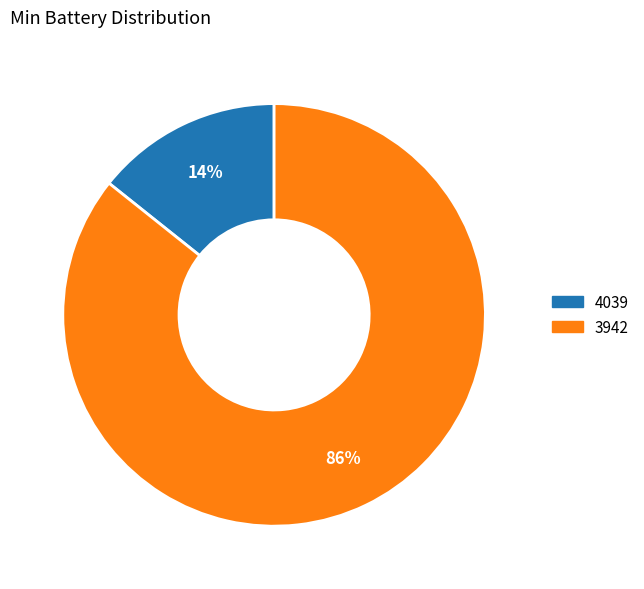

The 4039 slice represents 1% of the pie. True or false?

False